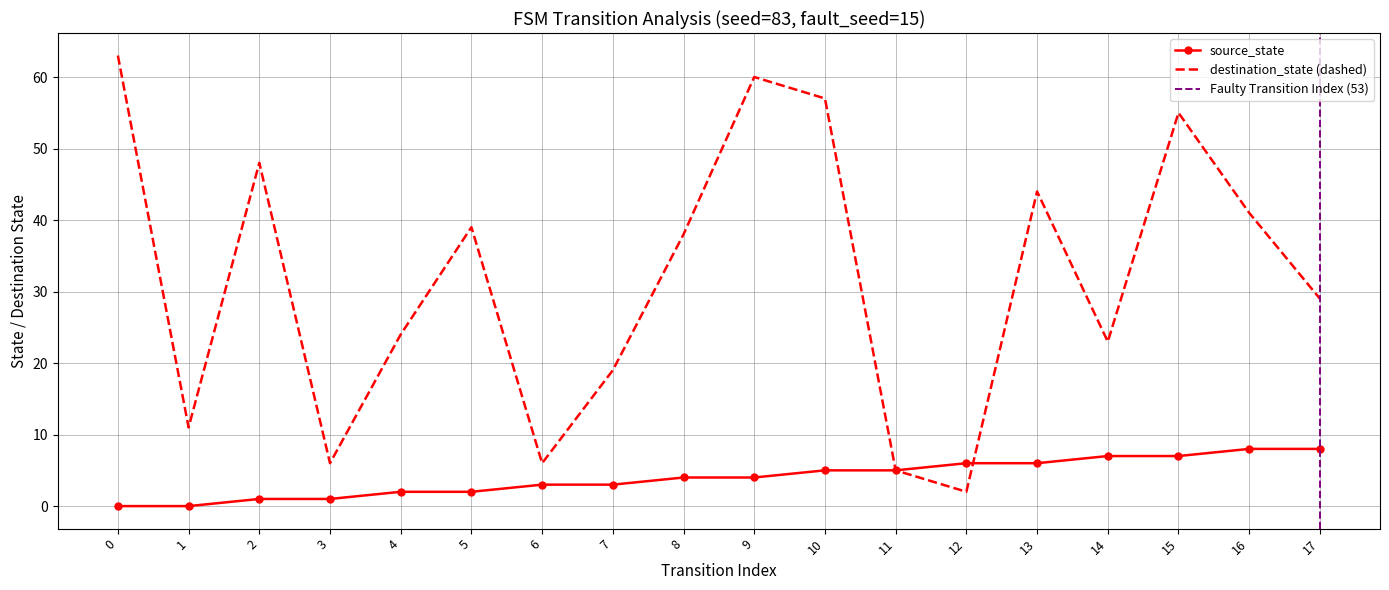

Reading left to right, transcribe all the data shown in this chart.

source_state: 0=0	1=0	2=1	3=1	4=2	5=2	6=3	7=3	8=4	9=4	10=5	11=5	12=6	13=6	14=7	15=7	16=8	17=8
input_symbol_num: 0=63	1=11	2=48	3=6	4=24	5=39	6=6	7=19	8=38	9=60	10=57	11=5	12=2	13=44	14=23	15=55	16=41	17=29